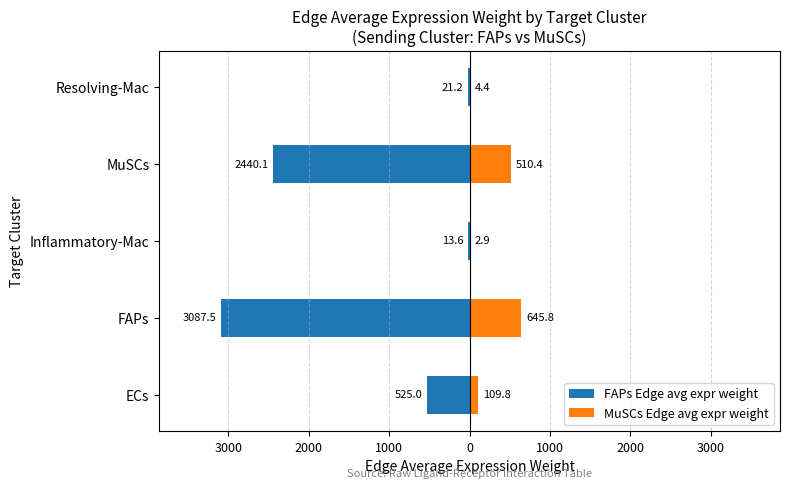

How many data points does each series have?

5